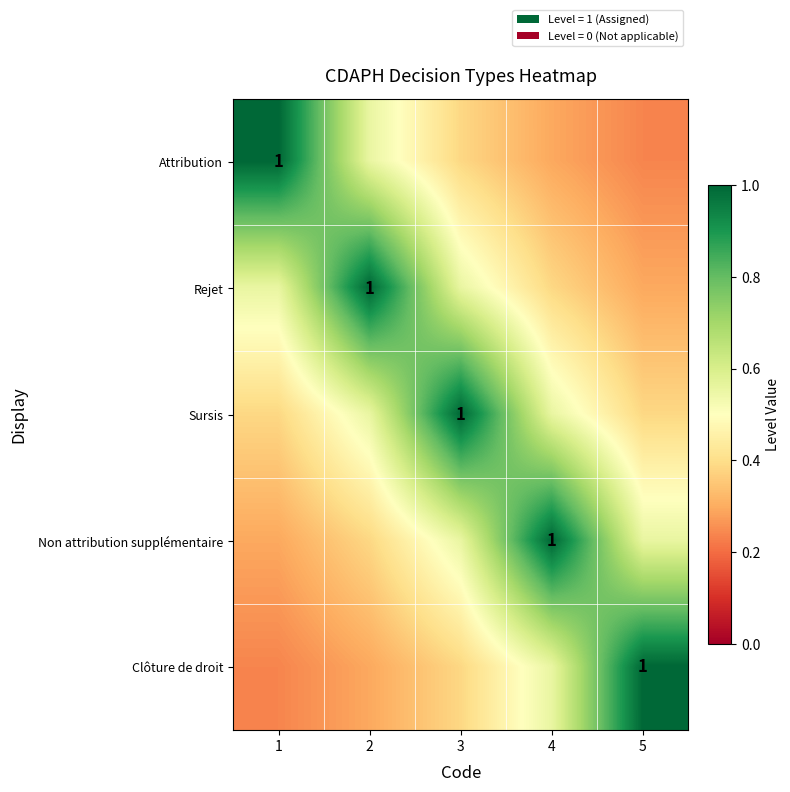

What is the minimum value for Clôture de droit?

0.2